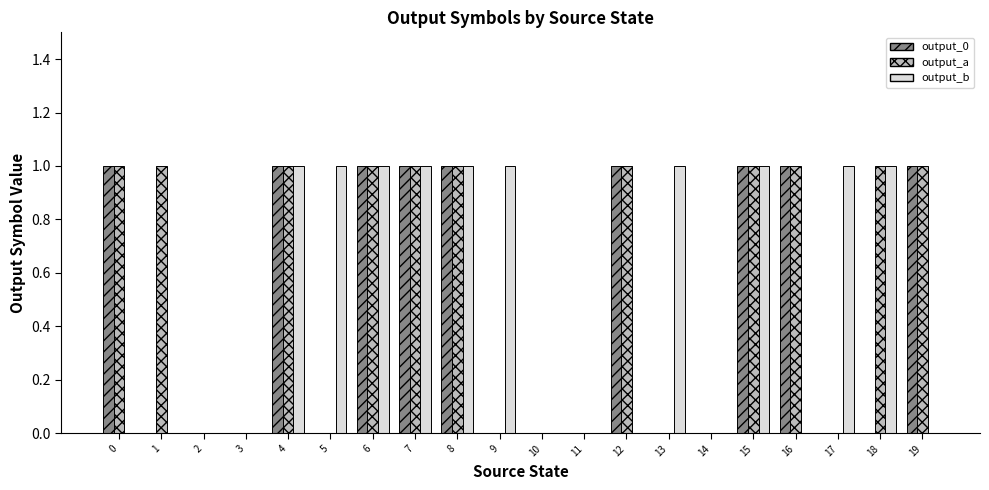

What are all the series names shown in the legend?

output_0, output_a, output_b